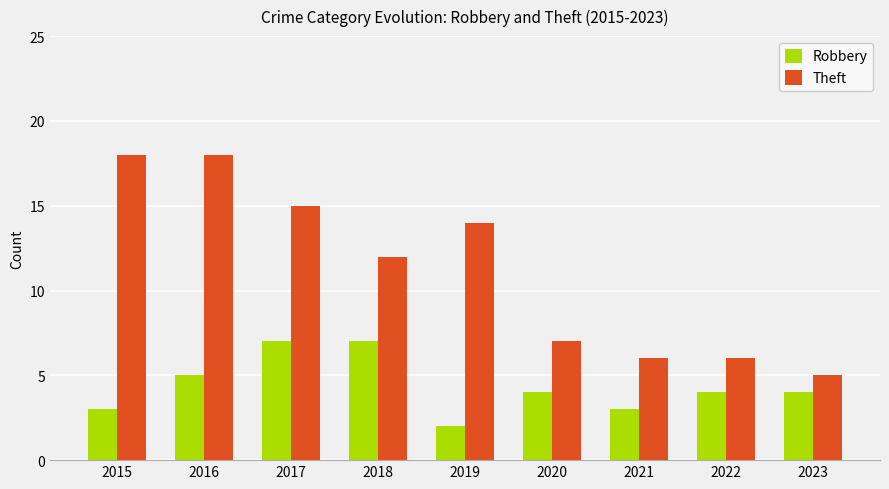

Reading left to right, list all the values displayed in this chart.

Robbery: 3	5	7	7	2	4	3	4	4
Theft: 18	18	15	12	14	7	6	6	5